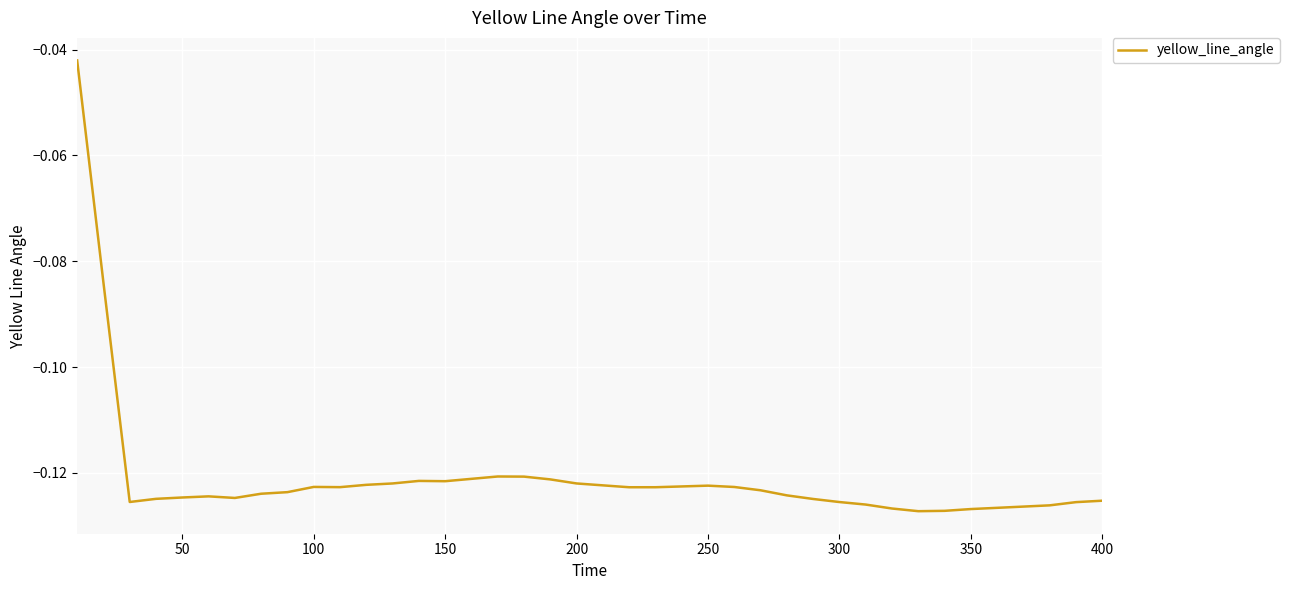

True or false: the data shows -0.2 at 100.

False